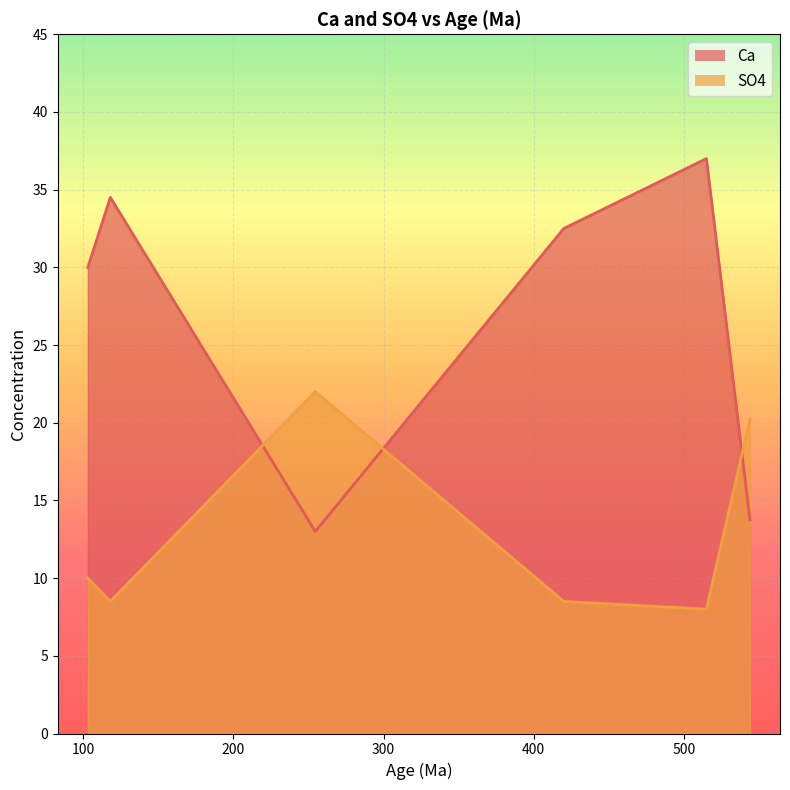

Which has a higher value, 420 or 544?

420